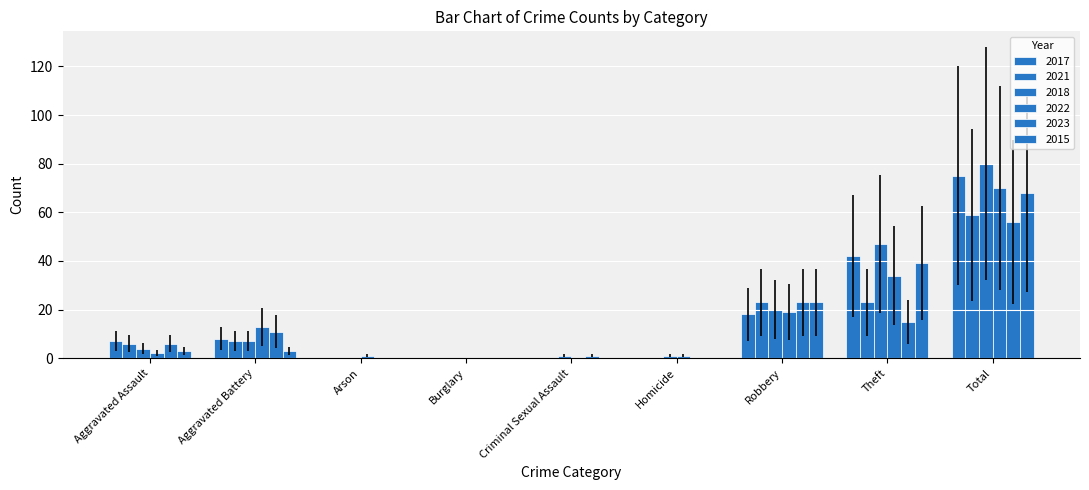

What is the label of the 9th bar from the right?

Aggravated Assault